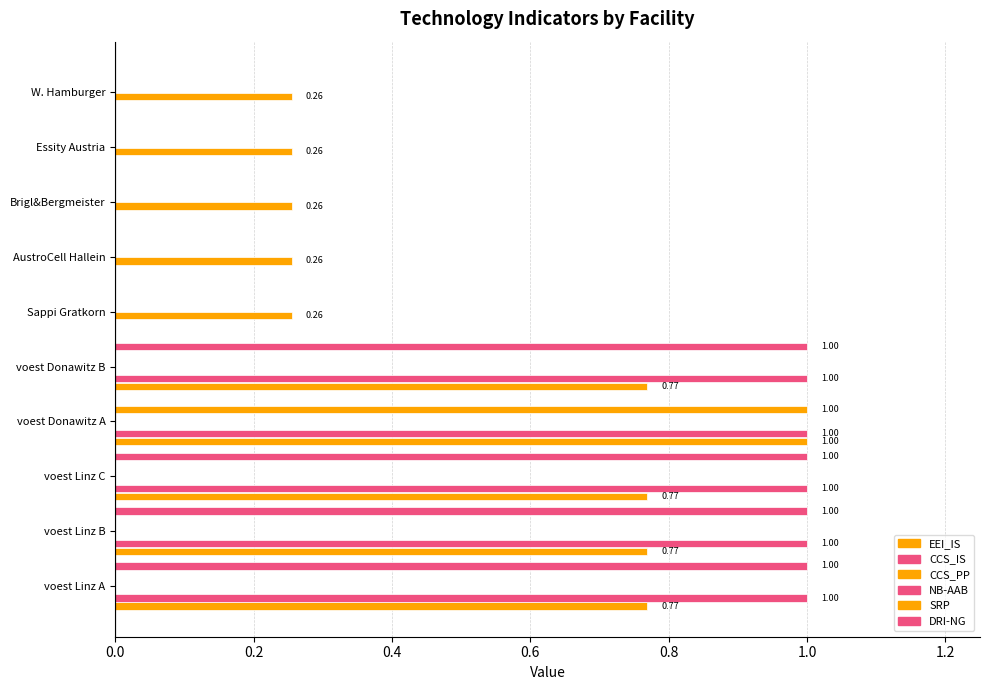

At how many categories does at least one series exceed 0?

10